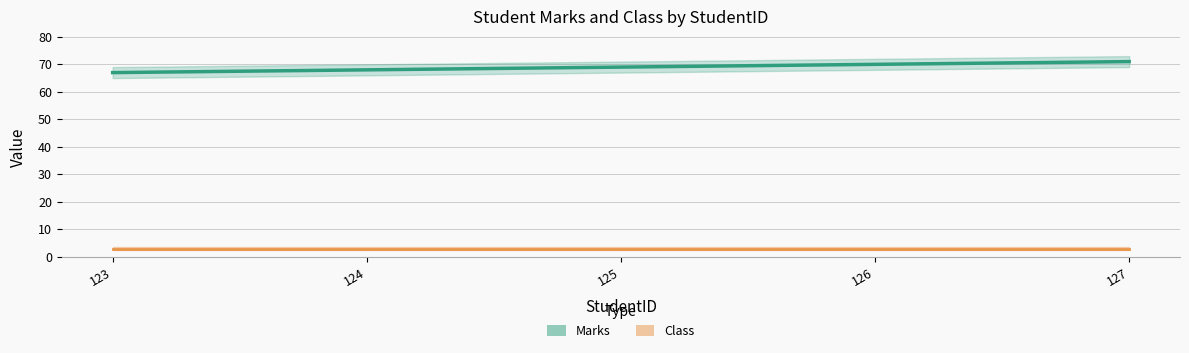

True or false: the data has more than 1 interior local peaks.

False